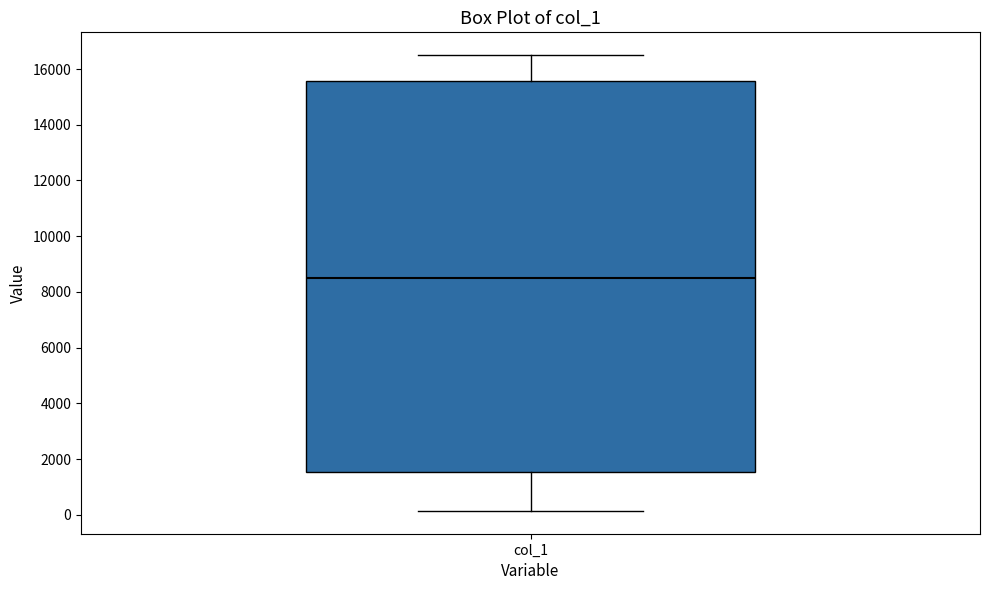

Where is the lower edge of the box for col_1 on the y-axis? The values are not printed on the chart, so give them approximately, as read against the axis.

1600